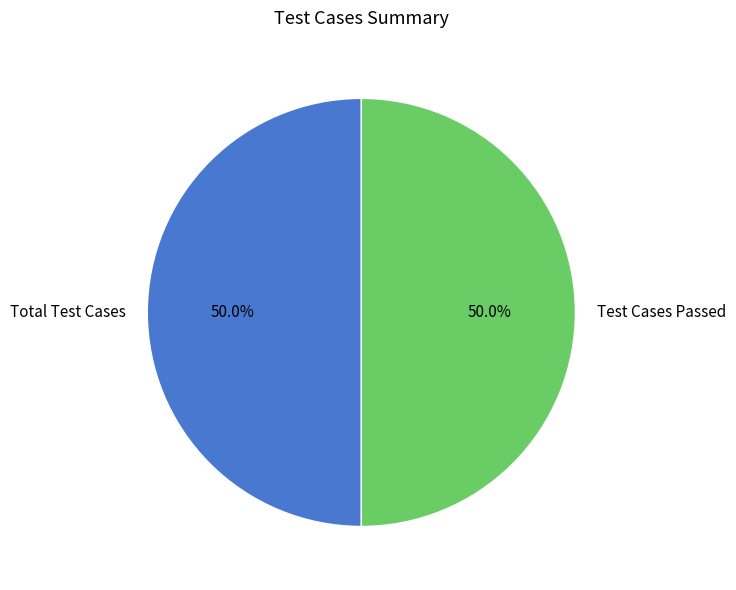

What is the ratio of the value at Test Cases Passed to the value at Total Test Cases?

1.0